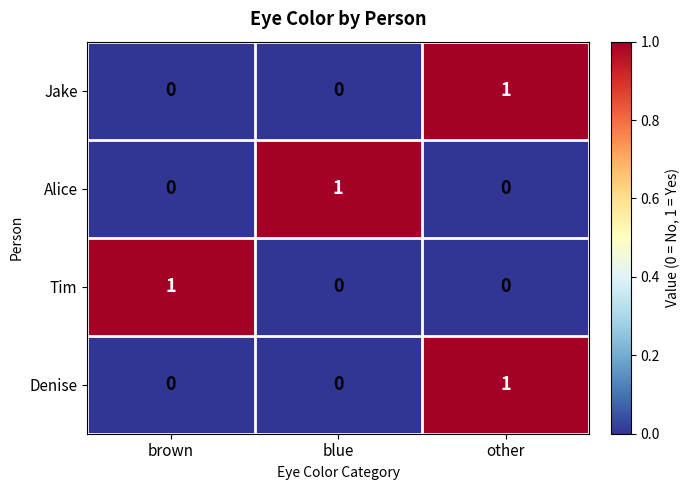

How many Jake values are between 0 and 1?

3